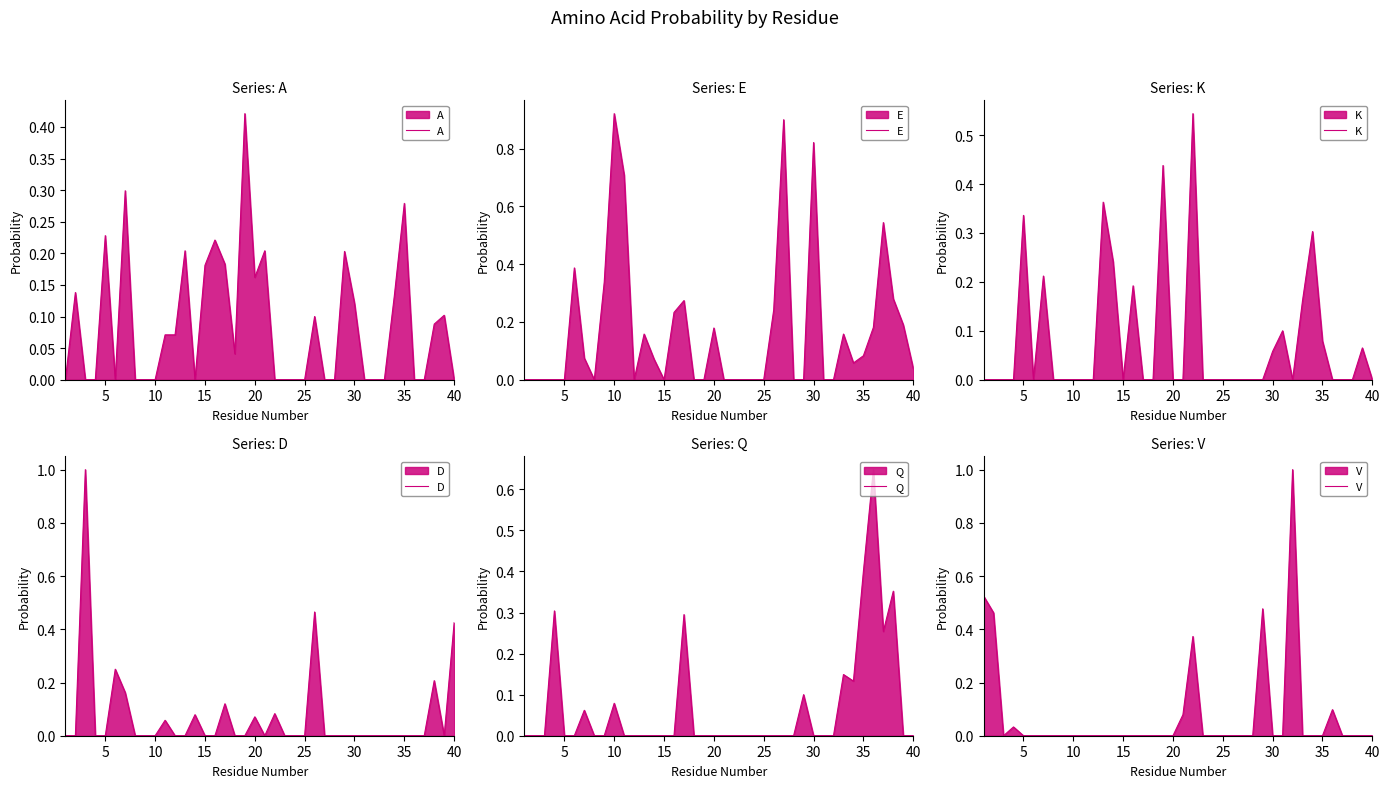

True or false: Q has a value of 0.3 at 10.

False